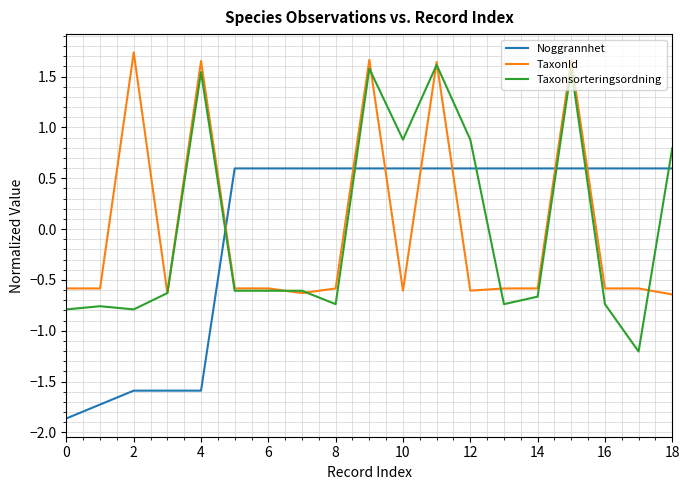

How many times do TaxonId and Noggrannhet cross each other?

7